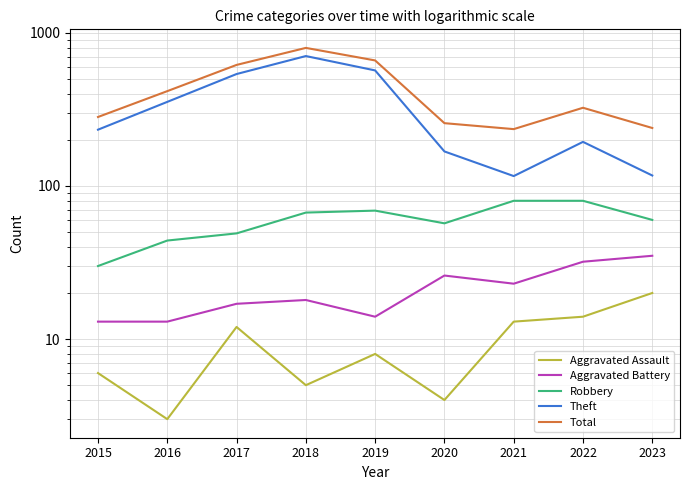

What is the minimum value shown in the chart?

3